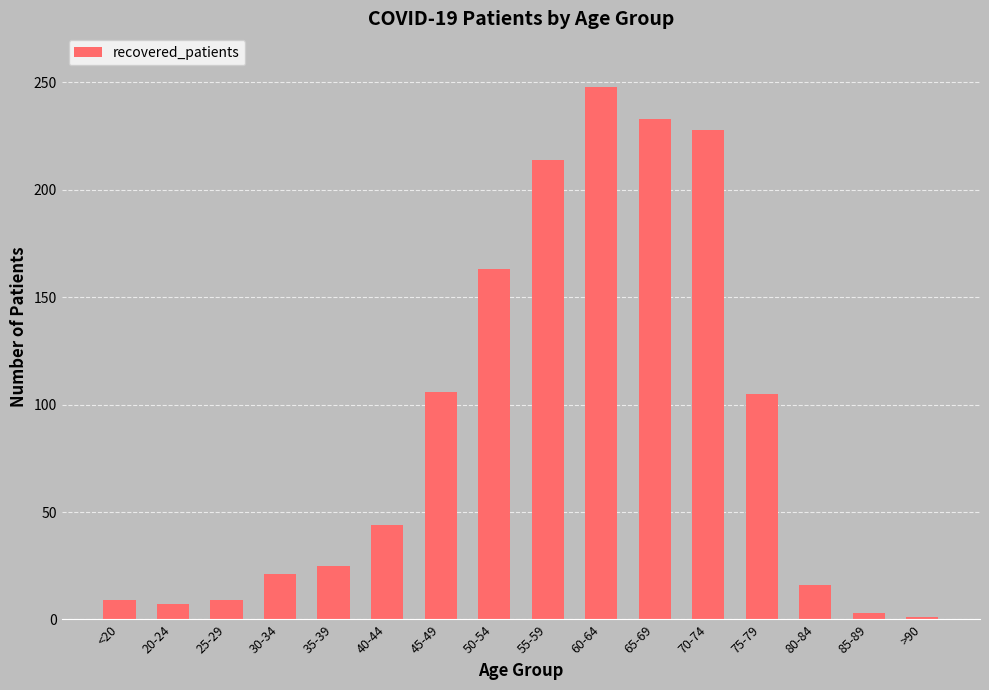

What is the change in value from 30-34 to 40-44?

+23